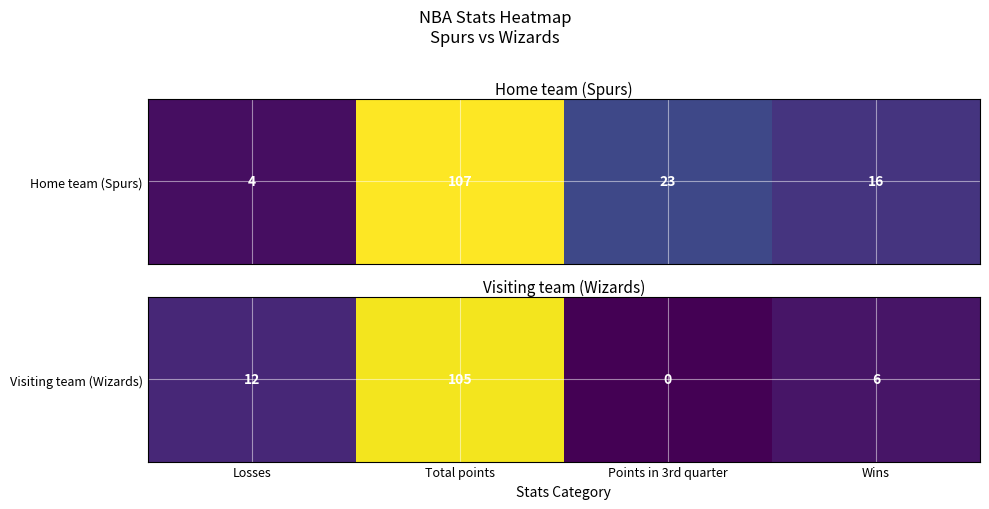

What is the change in value from Total points to Wins?

-99